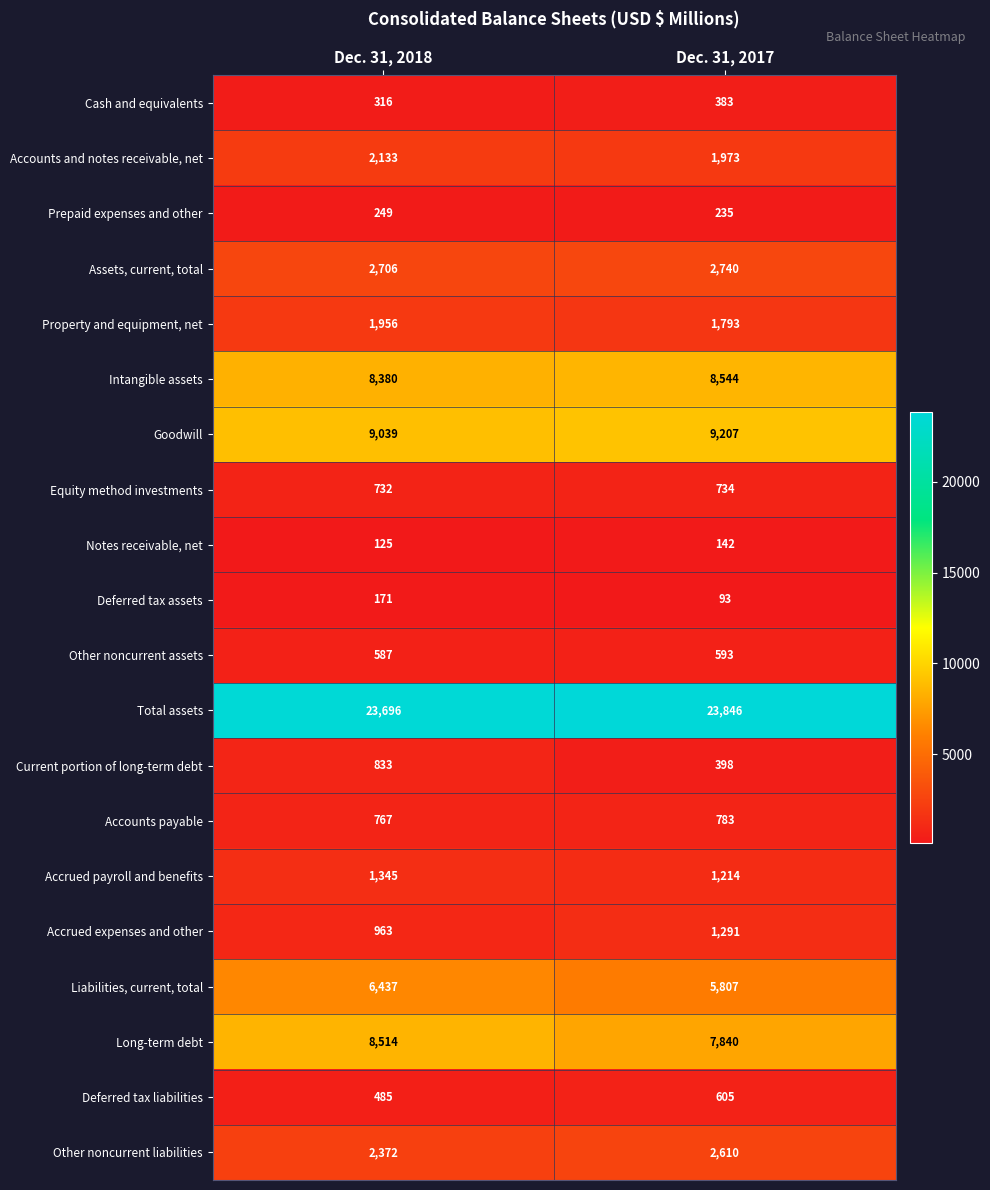

Which series changed the most between Dec. 31, 2018 and Dec. 31, 2017?

Long-term debt